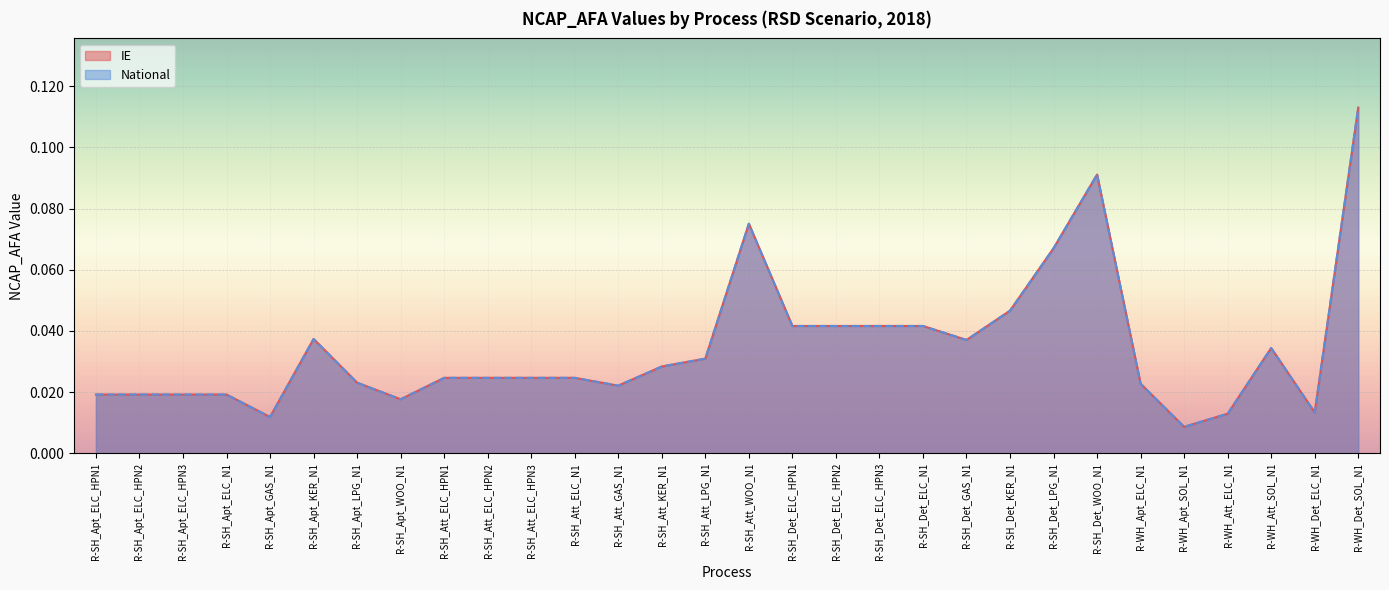

What are all the series names shown in the legend?

IE, National